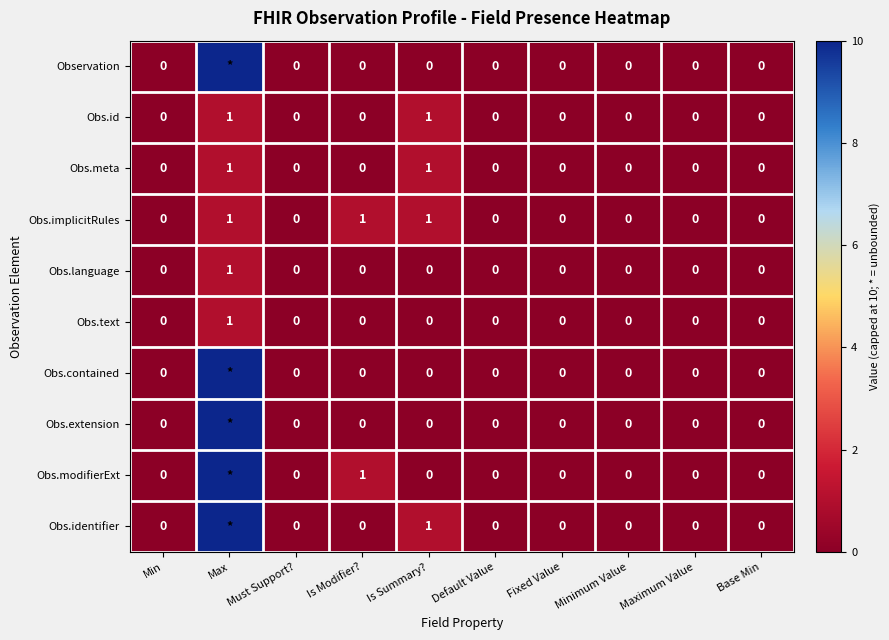

What is the difference between the maximum and minimum values in the Obs.text series?

1